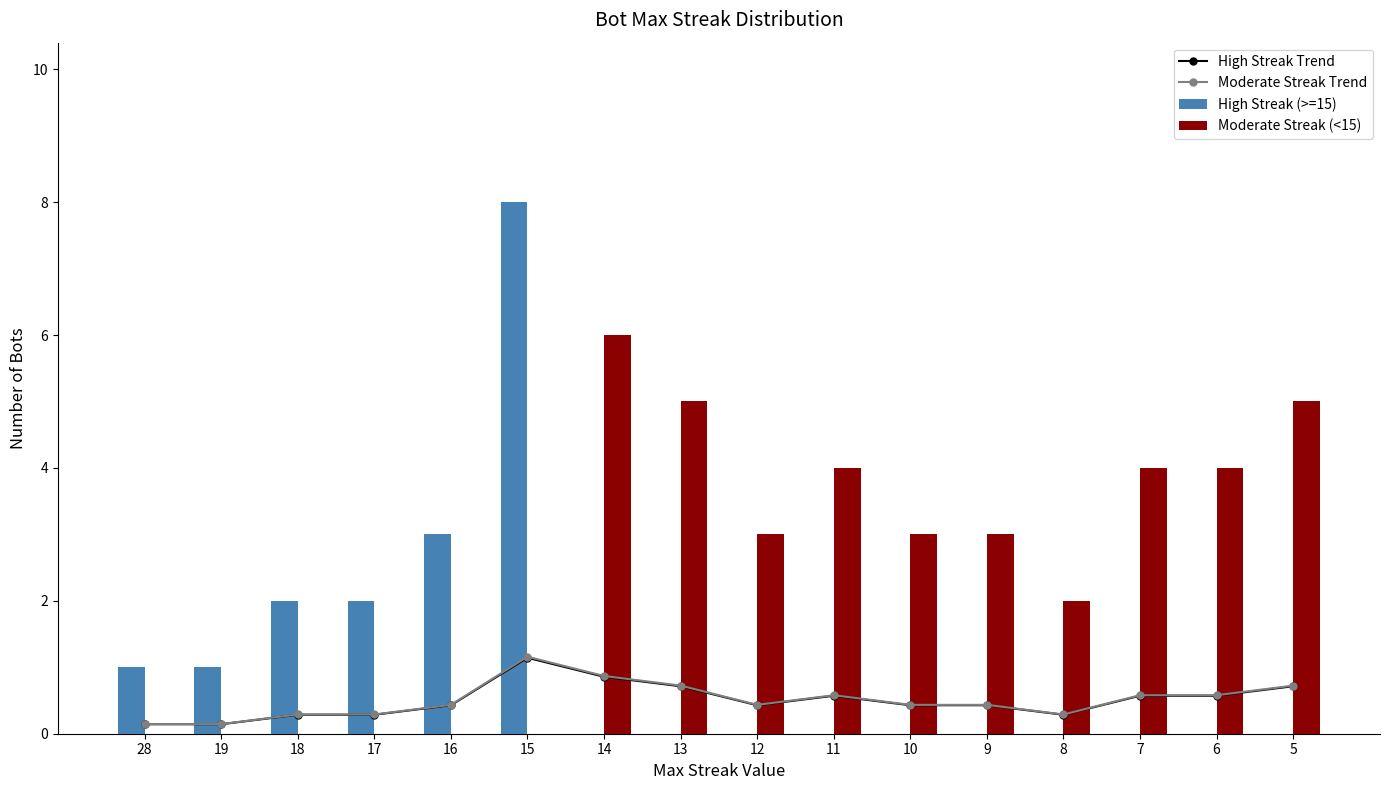

What is the total value across all series at 28?

1.3